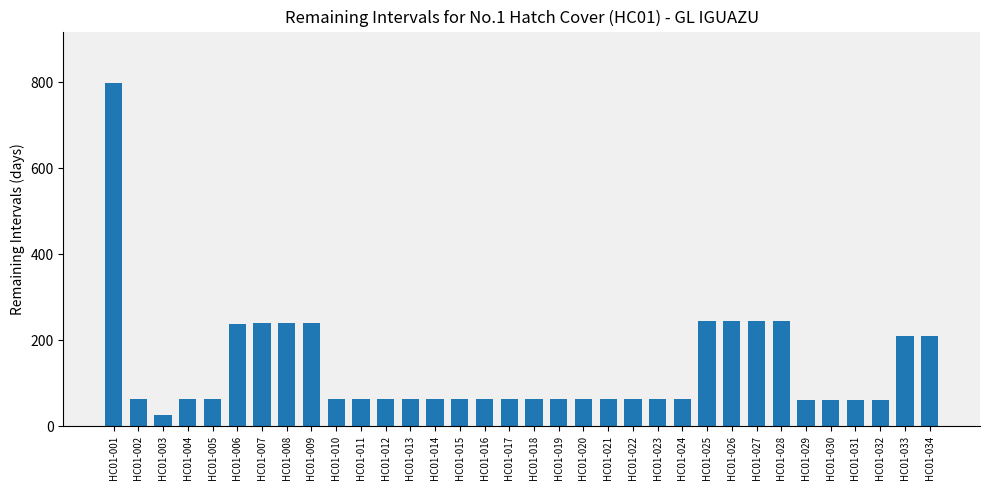

Read the value at HC01-013.

62